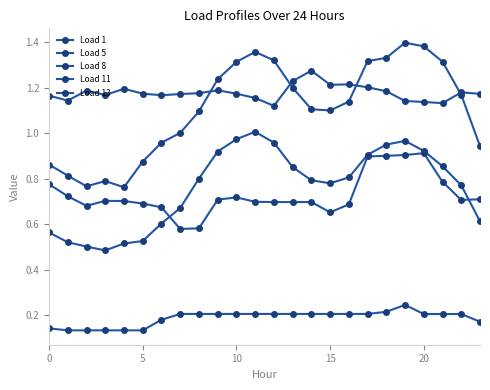

How many lines are shown in the chart?

5